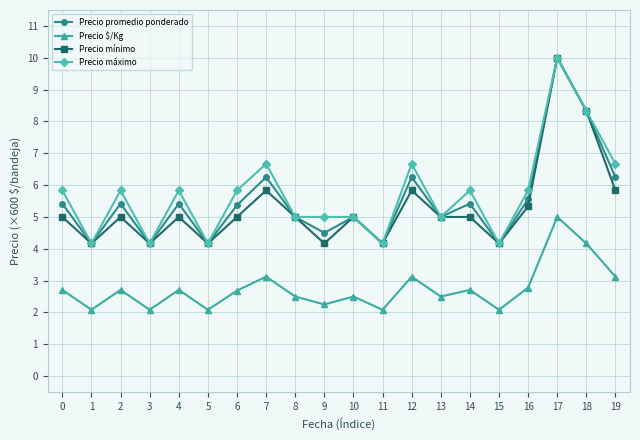

How many series are shown in this chart?

4